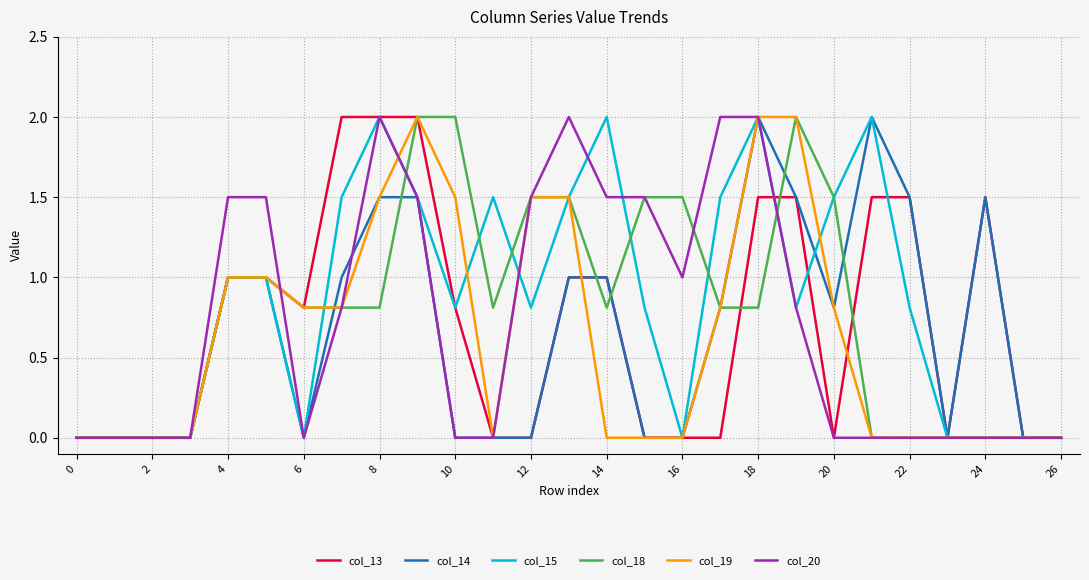

Reading left to right, what are all the values shown in this chart?

col_13: 0.0	0.0	0.0	0.0	1.0	1.0	0.8	2.0	2.0	2.0	0.8	0.0	0.0	1.0	1.0	0.0	0.0	0.0	1.5	1.5	0.0	1.5	1.5	0.0	1.5	0.0	0.0
col_14: 0.0	0.0	0.0	0.0	1.0	1.0	0.0	1.0	1.5	1.5	0.0	0.0	0.0	1.0	1.0	0.0	0.0	0.8	2.0	1.5	0.8	2.0	1.5	0.0	1.5	0.0	0.0
col_15: 0.0	0.0	0.0	0.0	1.0	1.0	0.0	1.5	2.0	1.5	0.8	1.5	0.8	1.5	2.0	0.8	0.0	1.5	2.0	0.8	1.5	2.0	0.8	0.0	0.0	0.0	0.0
col_18: 0.0	0.0	0.0	0.0	1.0	1.0	0.8	0.8	0.8	2.0	2.0	0.8	1.5	1.5	0.8	1.5	1.5	0.8	0.8	2.0	1.5	0.0	0.0	0.0	0.0	0.0	0.0
col_19: 0.0	0.0	0.0	0.0	1.0	1.0	0.8	0.8	1.5	2.0	1.5	0.0	1.5	1.5	0.0	0.0	0.0	0.8	2.0	2.0	0.8	0.0	0.0	0.0	0.0	0.0	0.0
col_20: 0.0	0.0	0.0	0.0	1.5	1.5	0.0	0.8	2.0	1.5	0.0	0.0	1.5	2.0	1.5	1.5	1.0	2.0	2.0	0.8	0.0	0.0	0.0	0.0	0.0	0.0	0.0